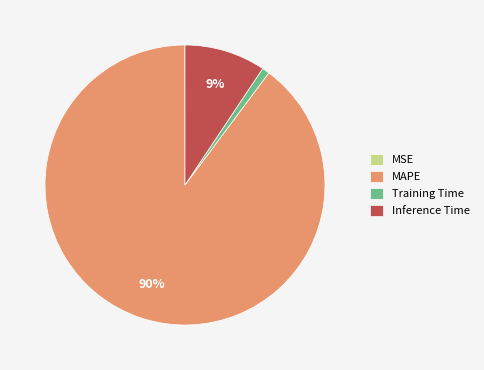

Which slice is the largest?

MAPE